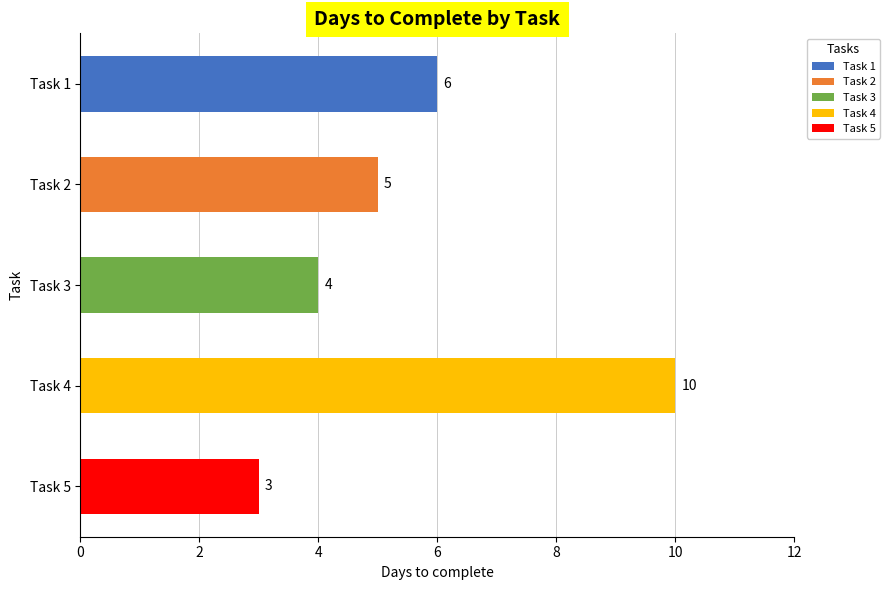

Which category has the highest value across all series?

Task 4